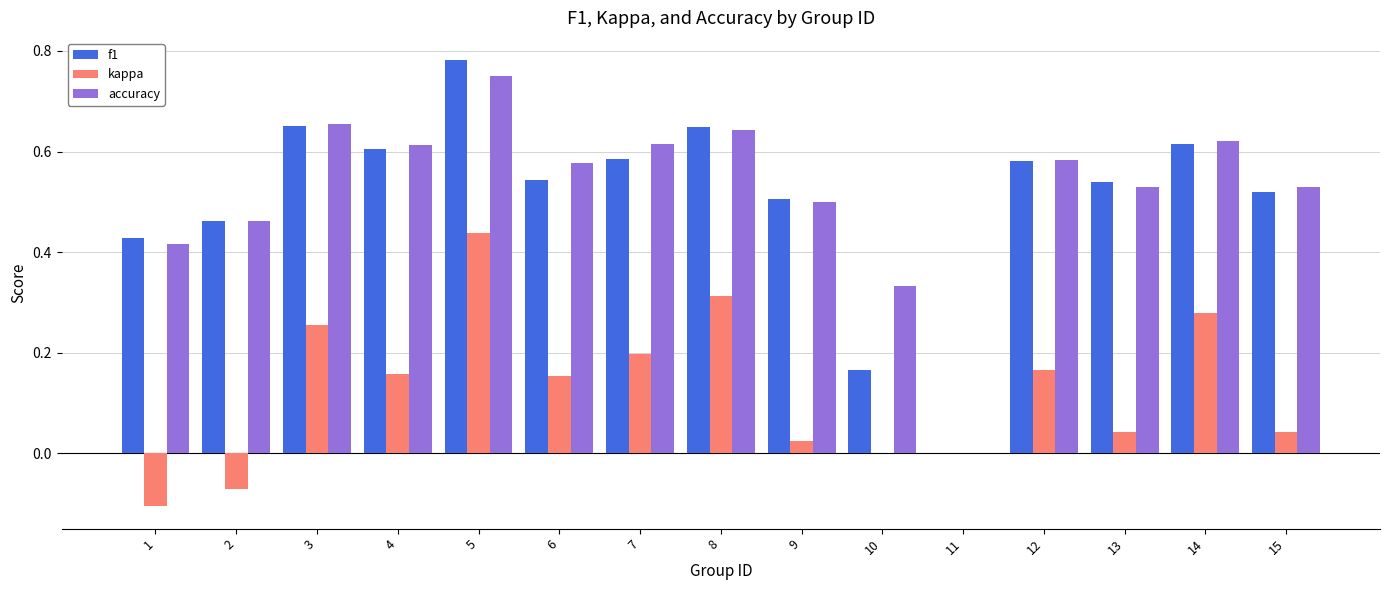

What is the sum of all kappa values?

1.9